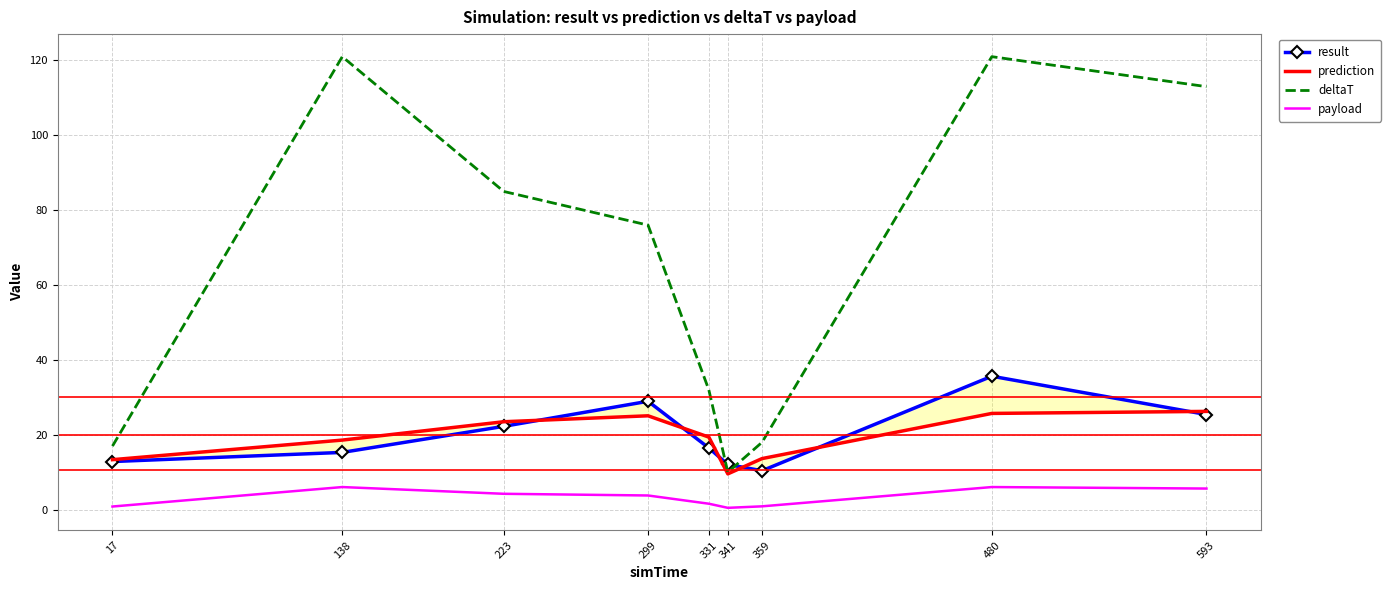

At how many categories does at least one series exceed 71?

5